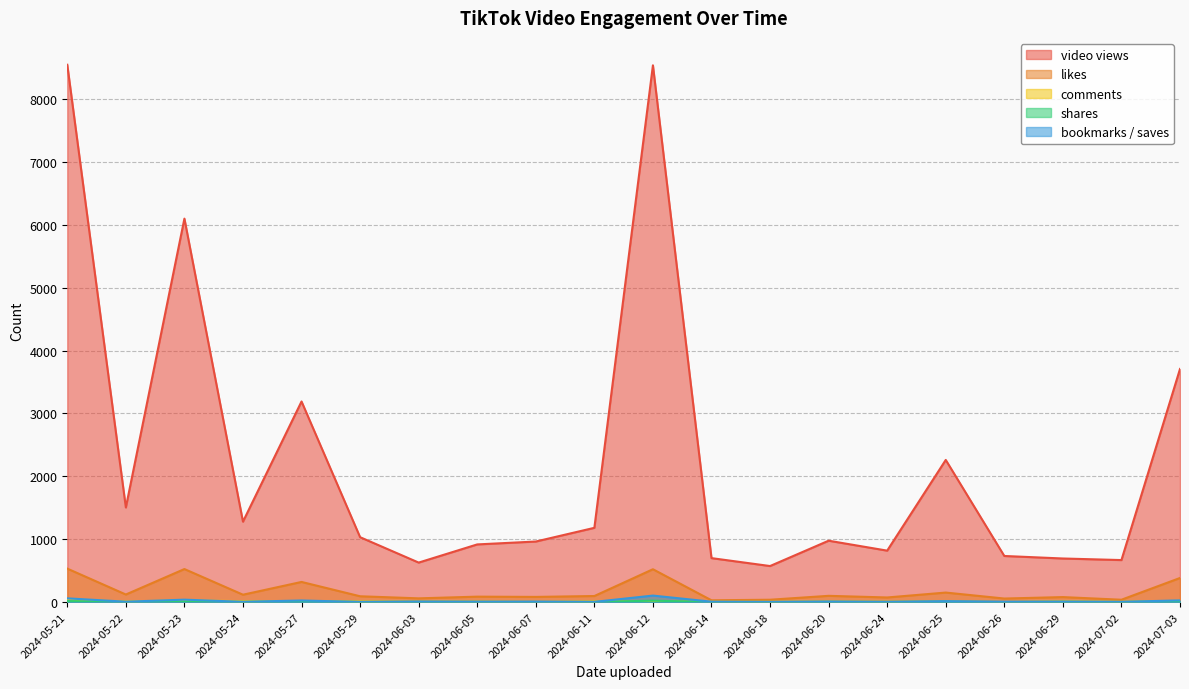

Which series changed the most between 2024-05-22 and 2024-06-07?

video views